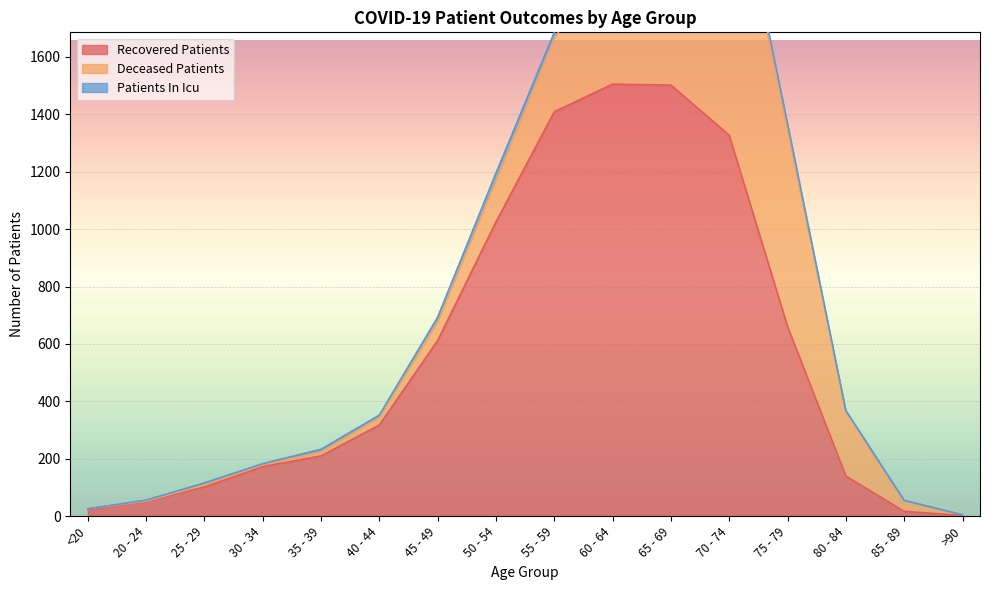

Reading right to left, list all the values displayed in this chart.

recovered_patients: >90=3	85 - 89=17	80 - 84=140	75 - 79=661	70 - 74=1327	65 - 69=1502	60 - 64=1505	55 - 59=1409	50 - 54=1025	45 - 49=612	40 - 44=318	35 - 39=210	30 - 34=173	25 - 29=102	20 - 24=53	<20=23
deceased_patients: >90=2	85 - 89=38	80 - 84=227	75 - 79=691	70 - 74=1000	65 - 69=726	60 - 64=458	55 - 59=256	50 - 54=145	45 - 49=66	40 - 44=27	35 - 39=14	30 - 34=6	25 - 29=7	20 - 24=0	<20=3
patients_in_icu: >90=0	85 - 89=0	80 - 84=1	75 - 79=16	70 - 74=29	65 - 69=38	60 - 64=26	55 - 59=20	50 - 54=25	45 - 49=15	40 - 44=7	35 - 39=9	30 - 34=4	25 - 29=7	20 - 24=3	<20=0